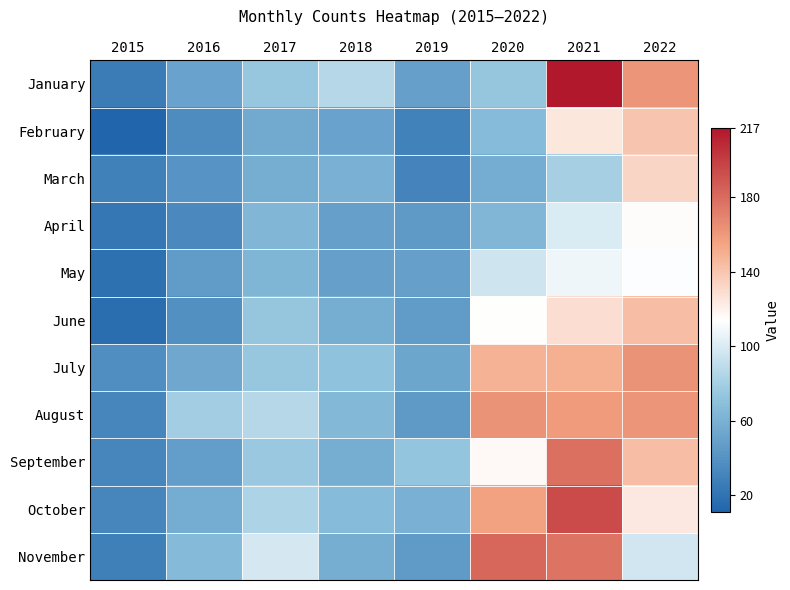

Rank the series by their maximum value, from lowest to highest.

May, April, March, February, June, July, August, September, November, October, January